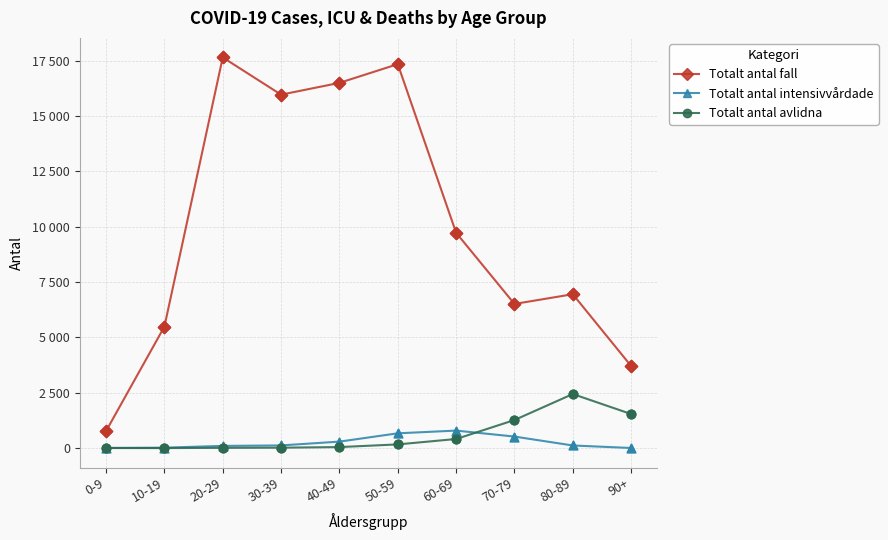

At which category is the sum across all series the highest?

50-59